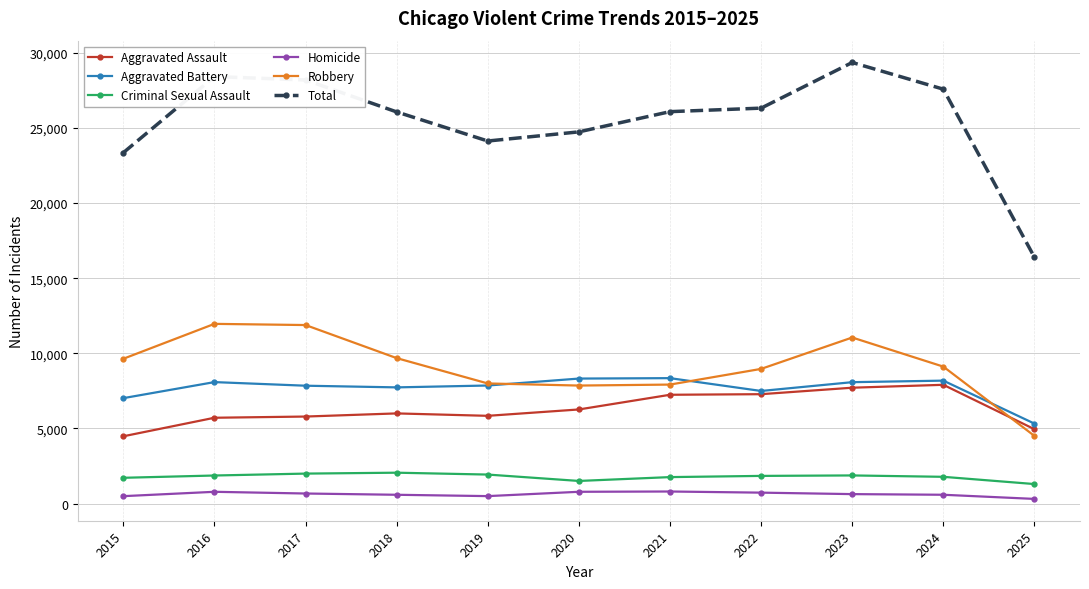

What is the difference between the Homicide values at 2019 and 2018?

89